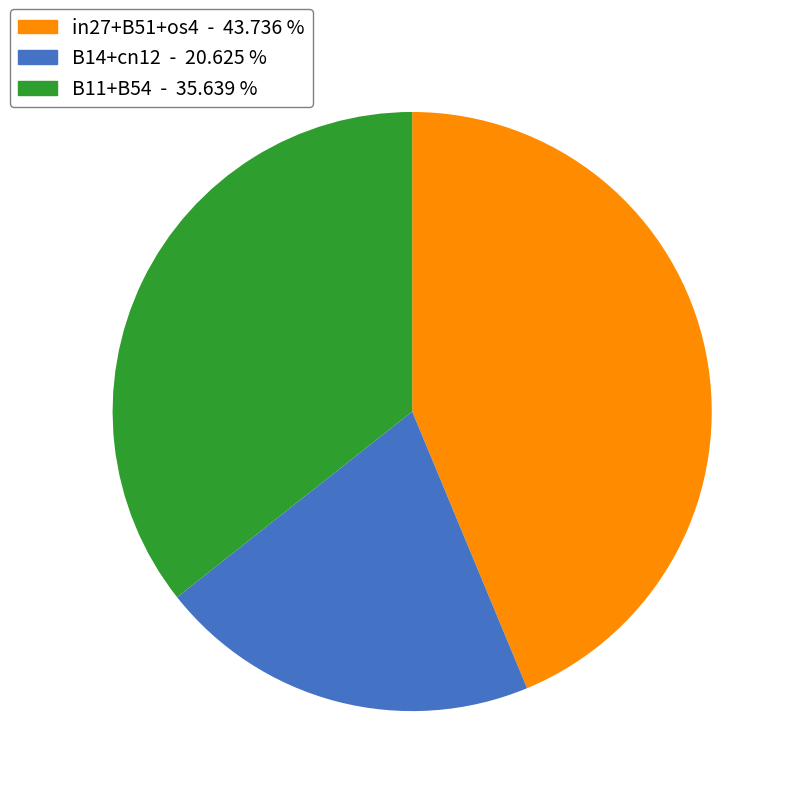

Which slice is the largest?

in27+B51+os4 - 43.736 %